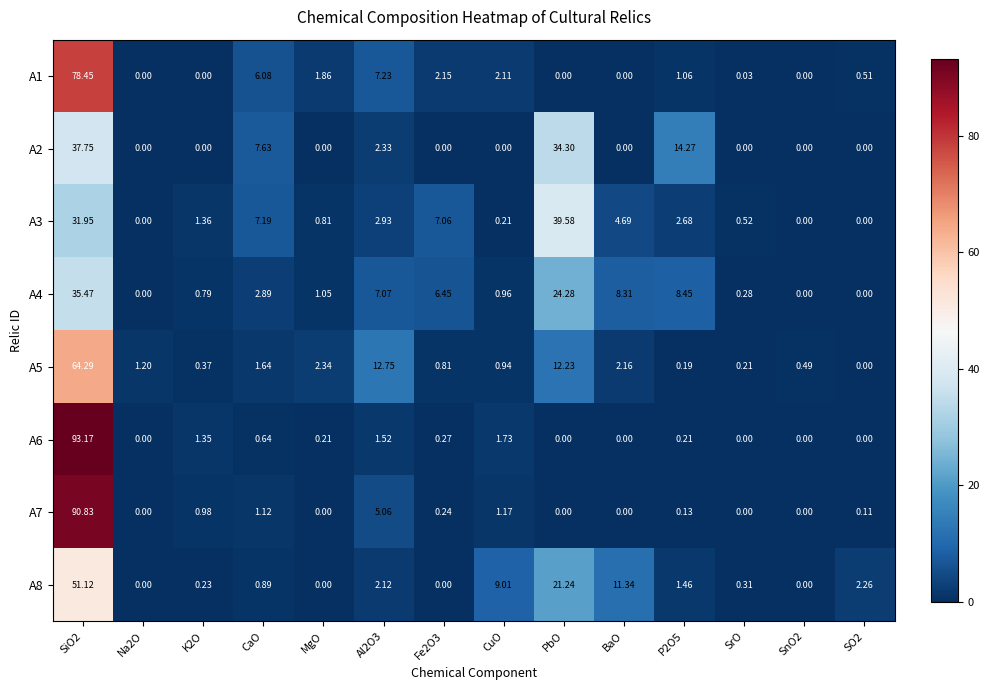

At which label is A4 closest to 17?

PbO